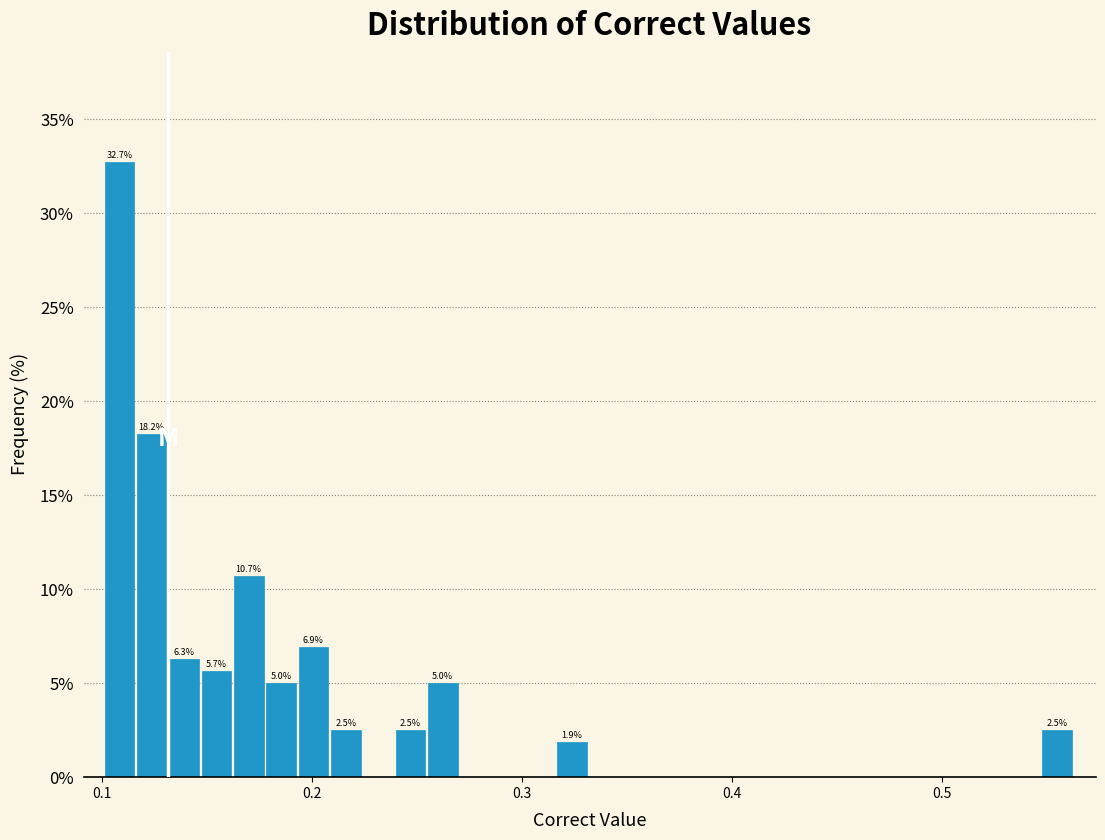

Read against the x-axis, roughly where is the centre of the tallest bar?

0.11